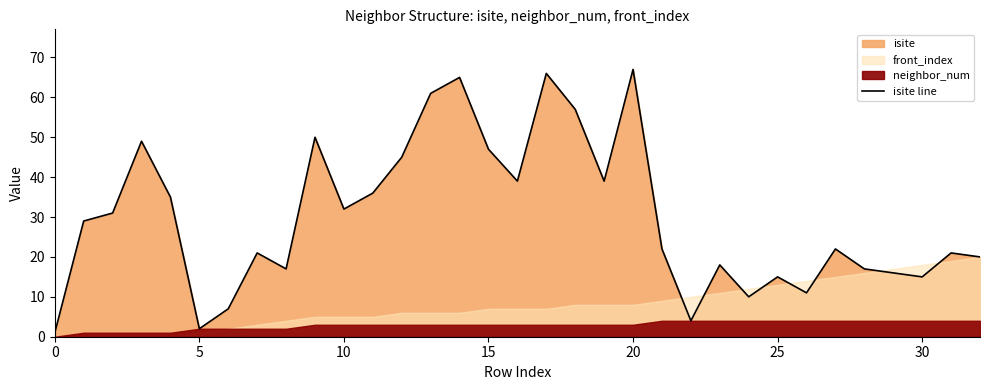

What is the sum of the values at 28 and 19?

56